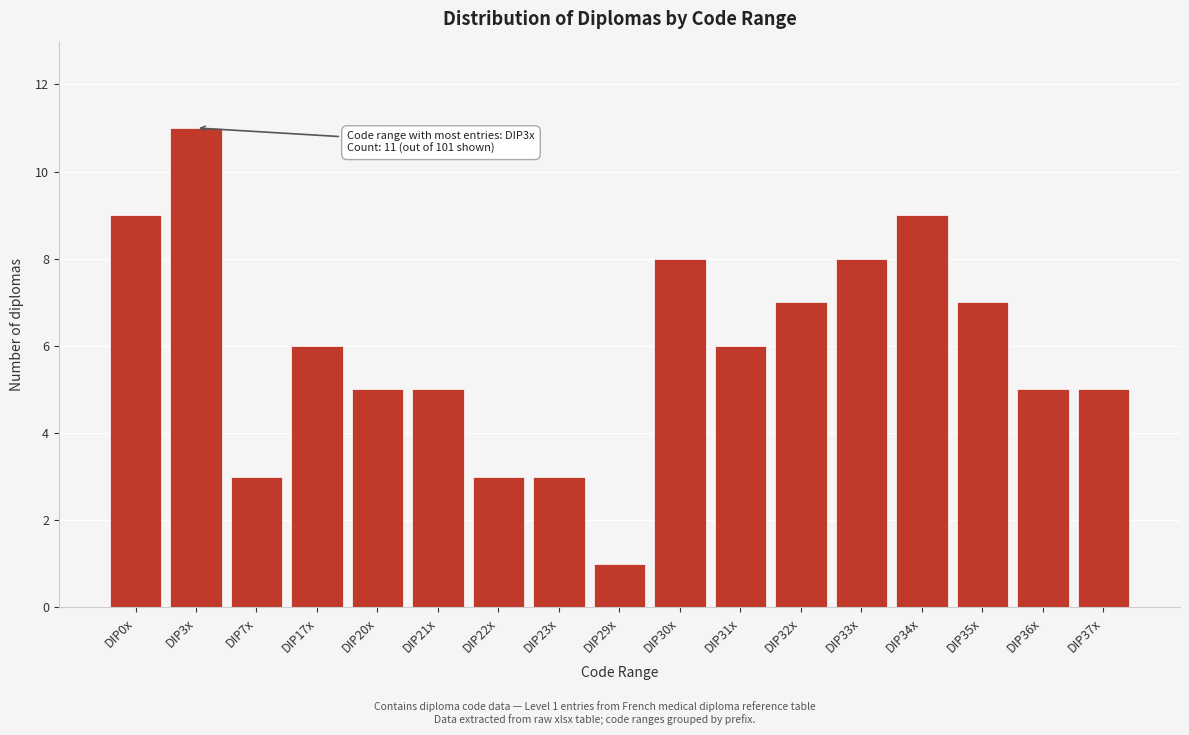

Reading left to right, transcribe all the data shown in this chart.

9	11	3	6	5	5	3	3	1	8	6	7	8	9	7	5	5